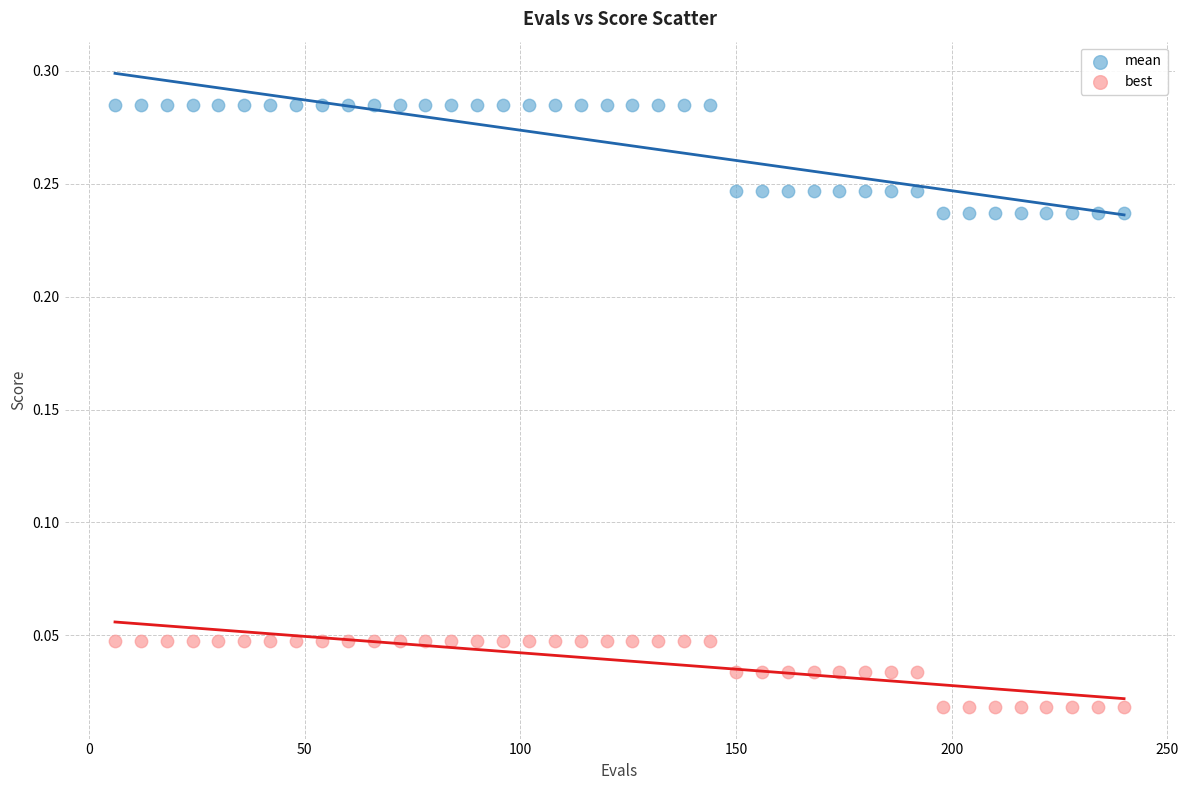

Across all data points, what is the range of X values (max minus min)?

234.0